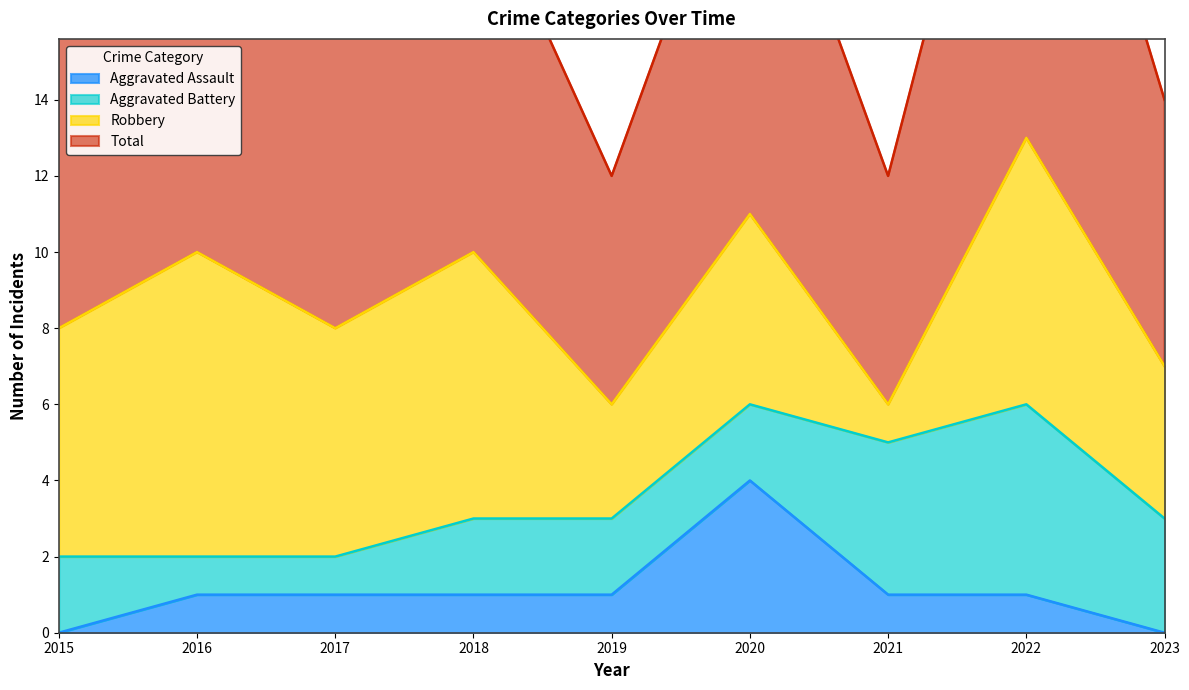

True or false: Total has a value of 13 at 2022.

True